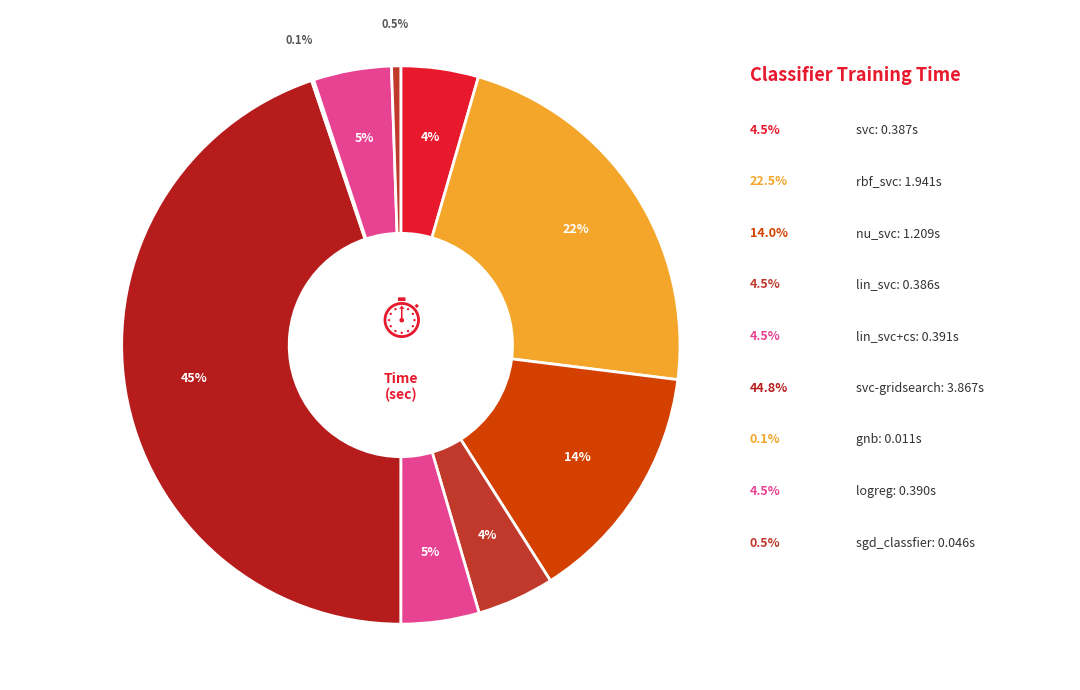

Is there any slice that represents more than half of the pie?

No